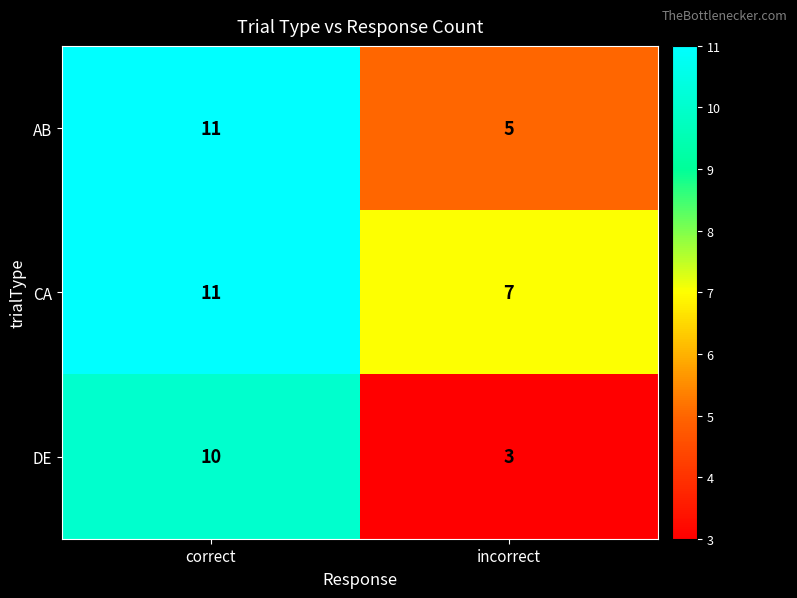

Which label corresponds to the largest value in the chart?

correct